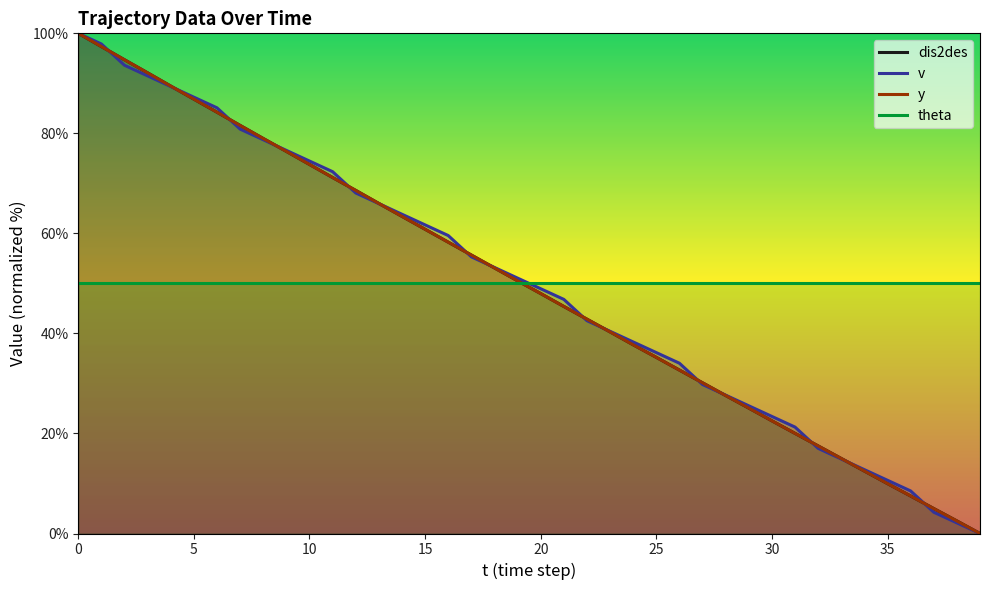

After their last crossing, which series has the higher values: y or v?

y